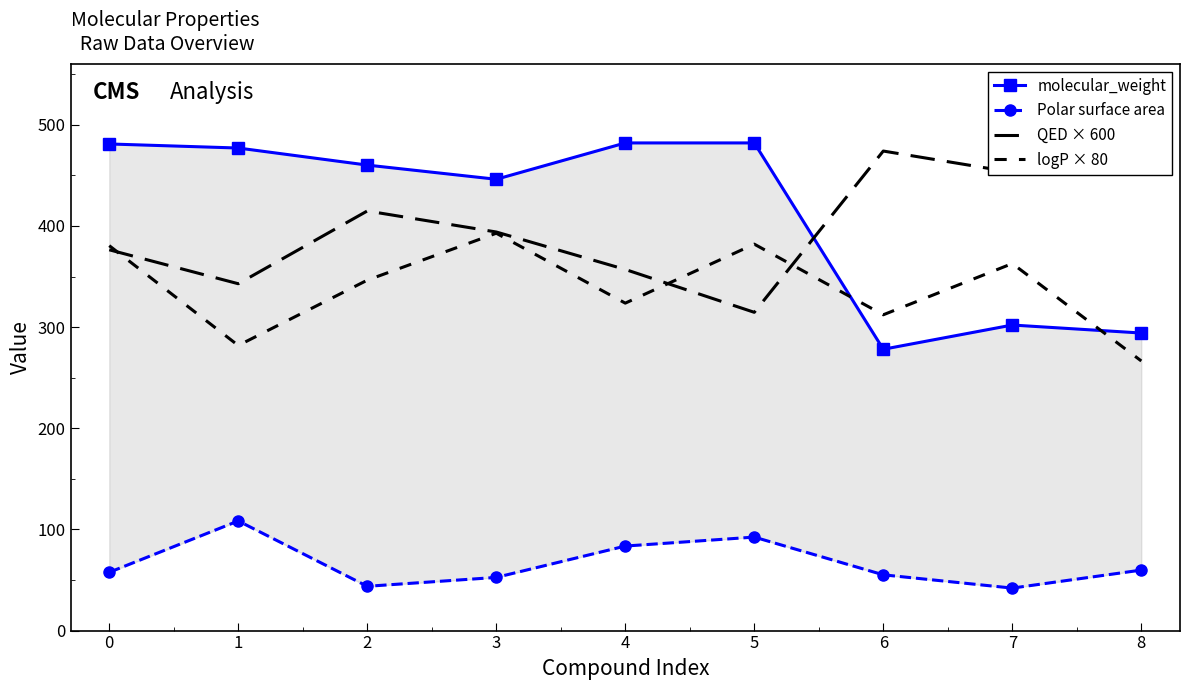

List the series in order of their peak value, highest first.

molecular_weight, QED × 600, logP × 80, Polar surface area